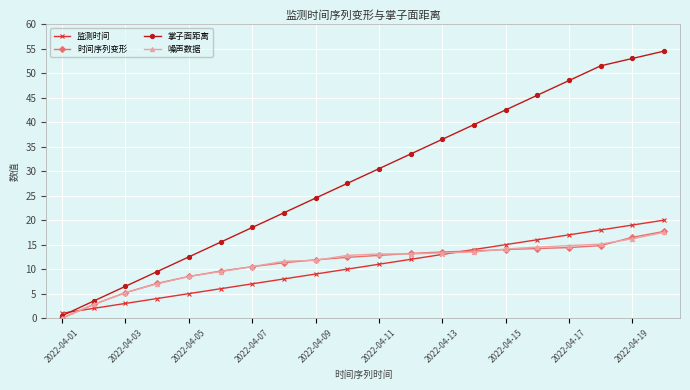

What is the sum of all 时间序列变形 values?

224.1